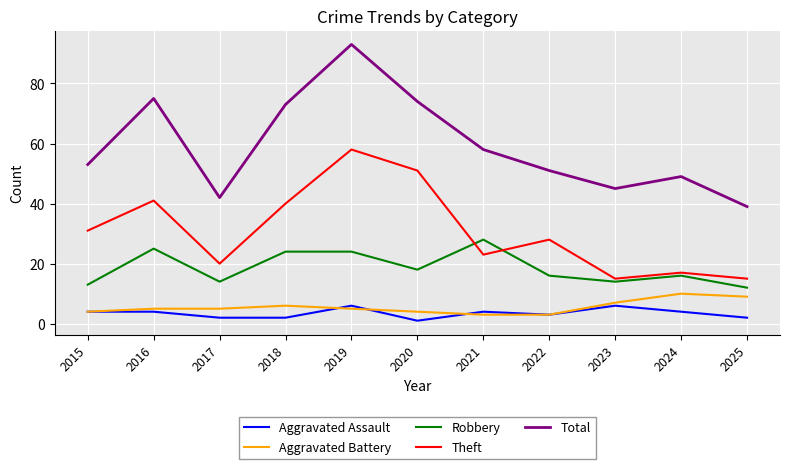

How many series are shown in this chart?

5